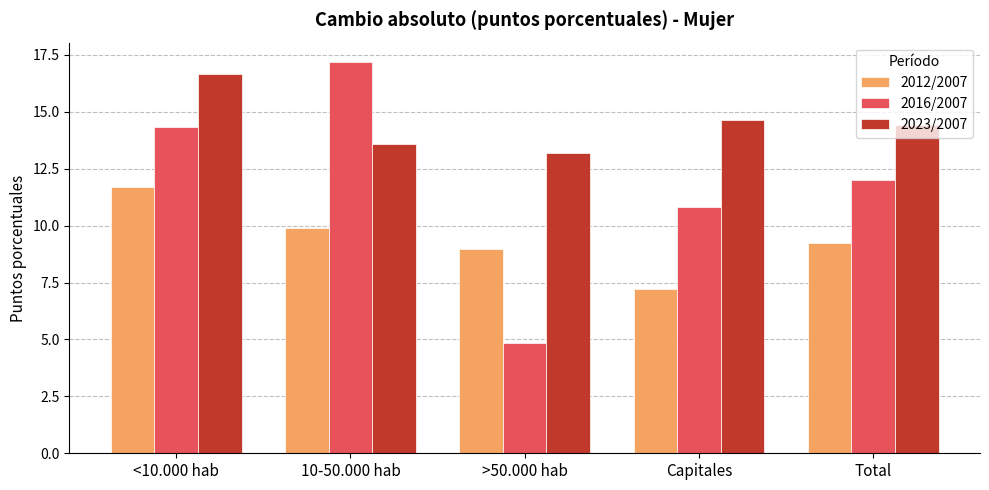

What is the value of the 2016/2007 bar at the 4th from the left?

10.8